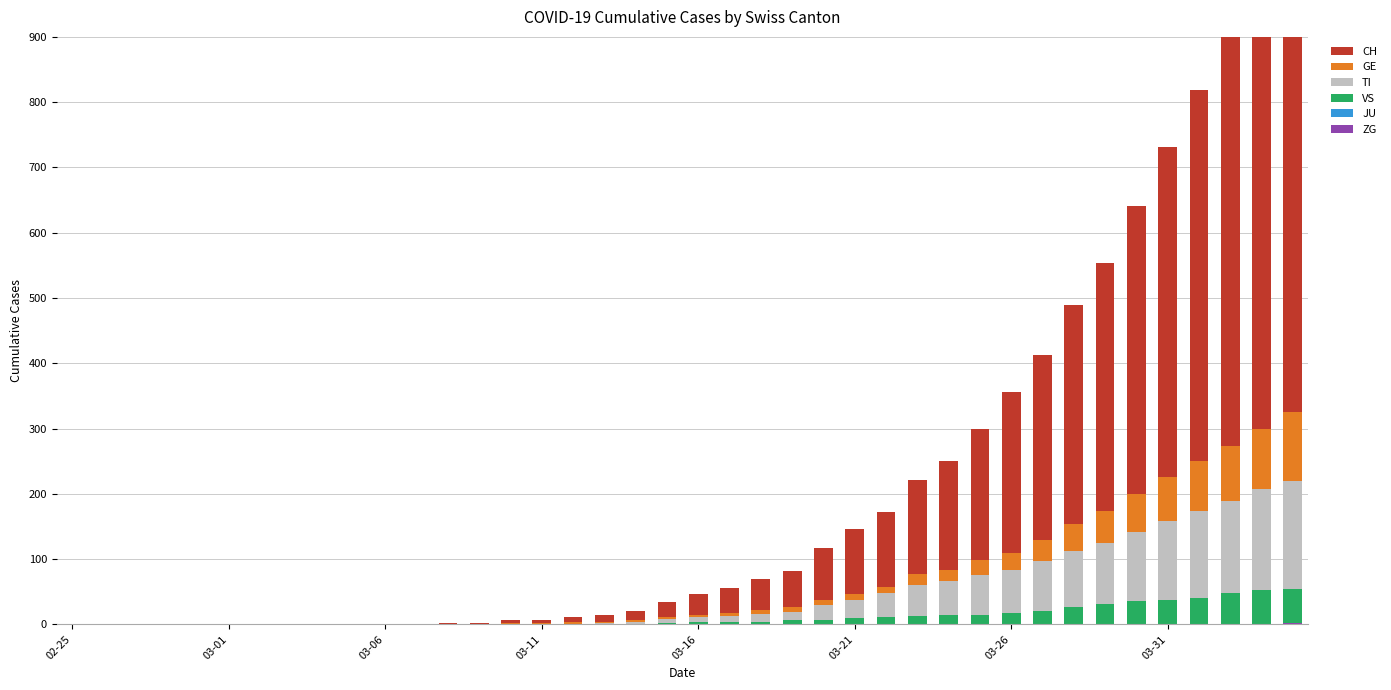

How many bars are there in total?

240